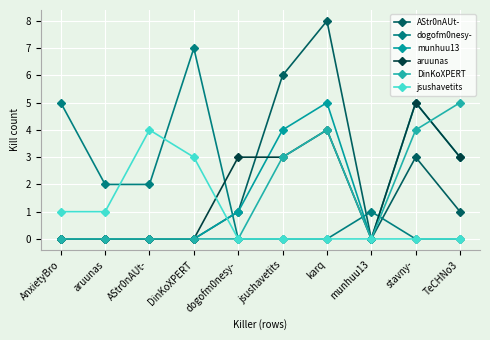

Where is the first local maximum for DinKoXPERT?

karq